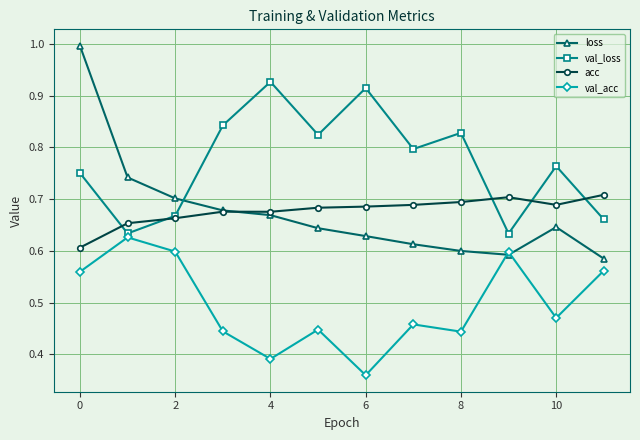

True or false: acc and val_loss cross at least once.

True